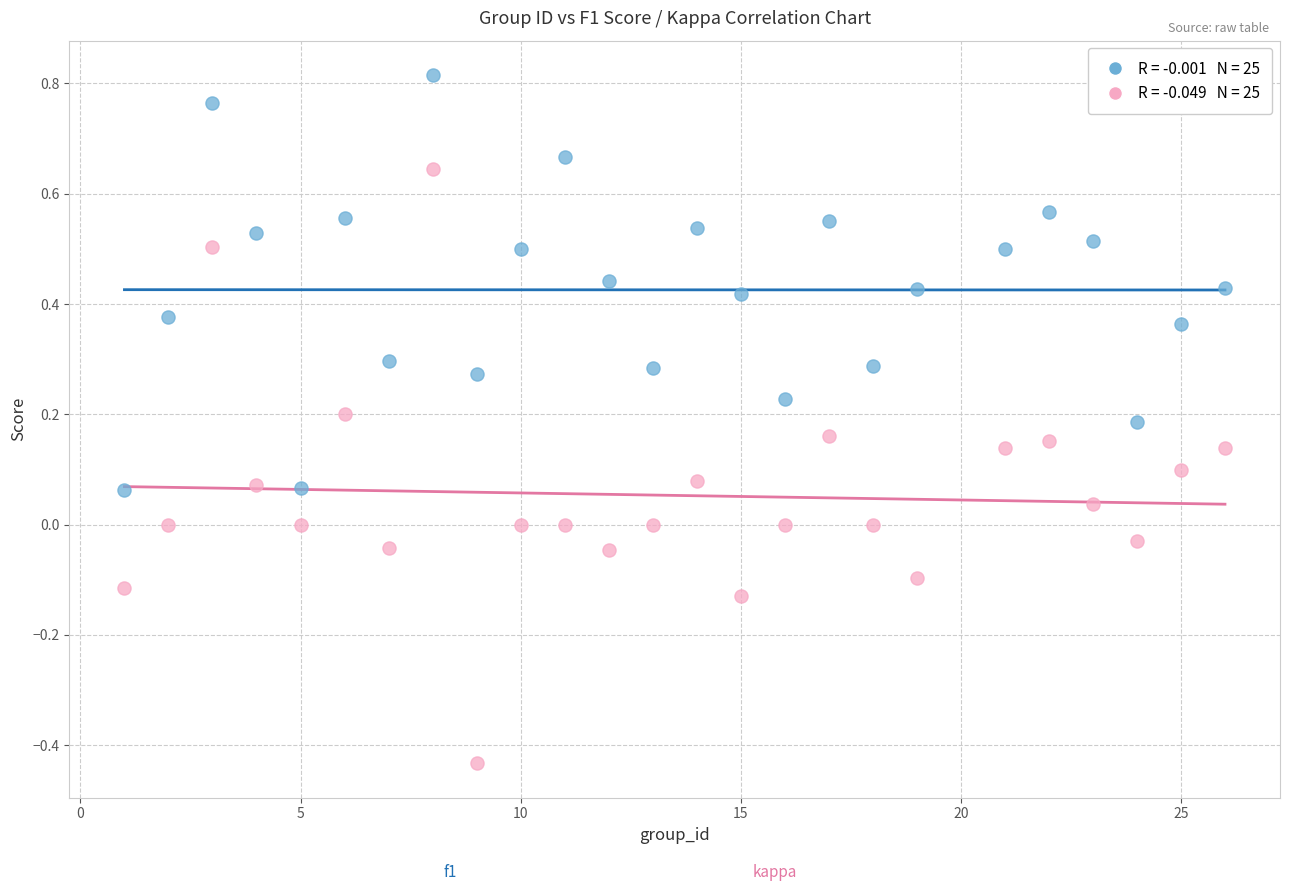

Across all data points, what is the range of Y values (max minus min)?

1.2